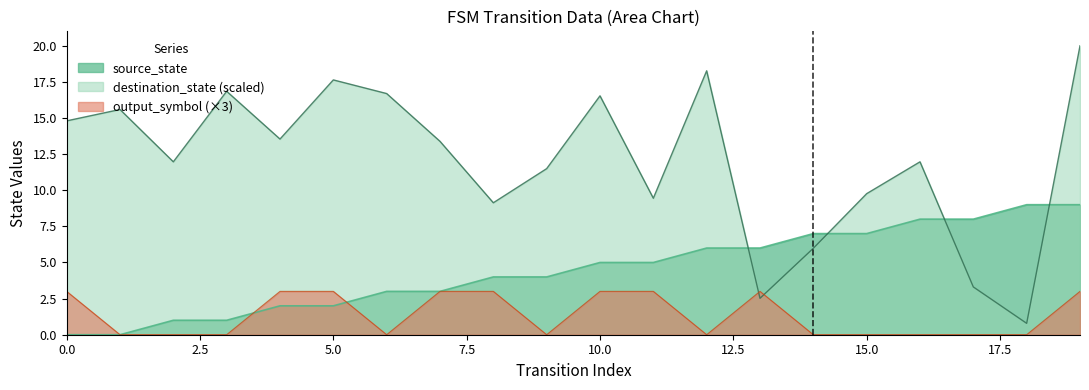

Count the source_state values in the range 2 to 7.

12